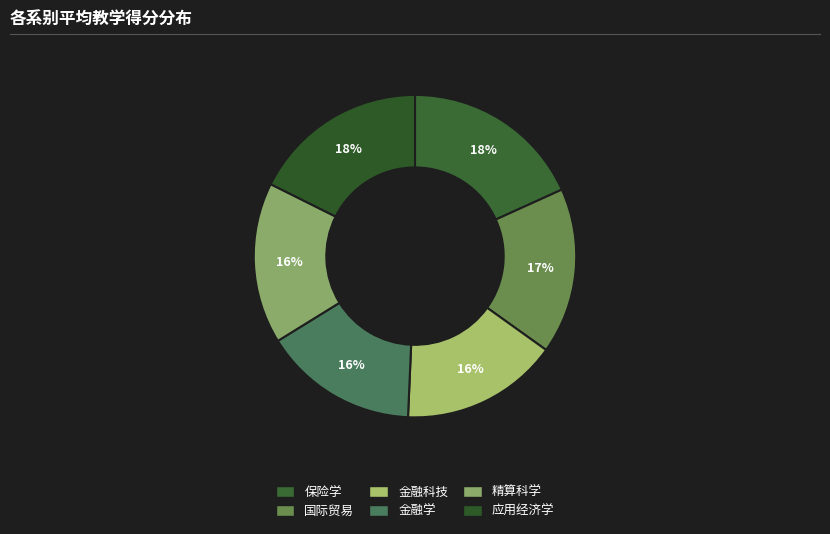

Is 保险学 the majority of the pie?

No